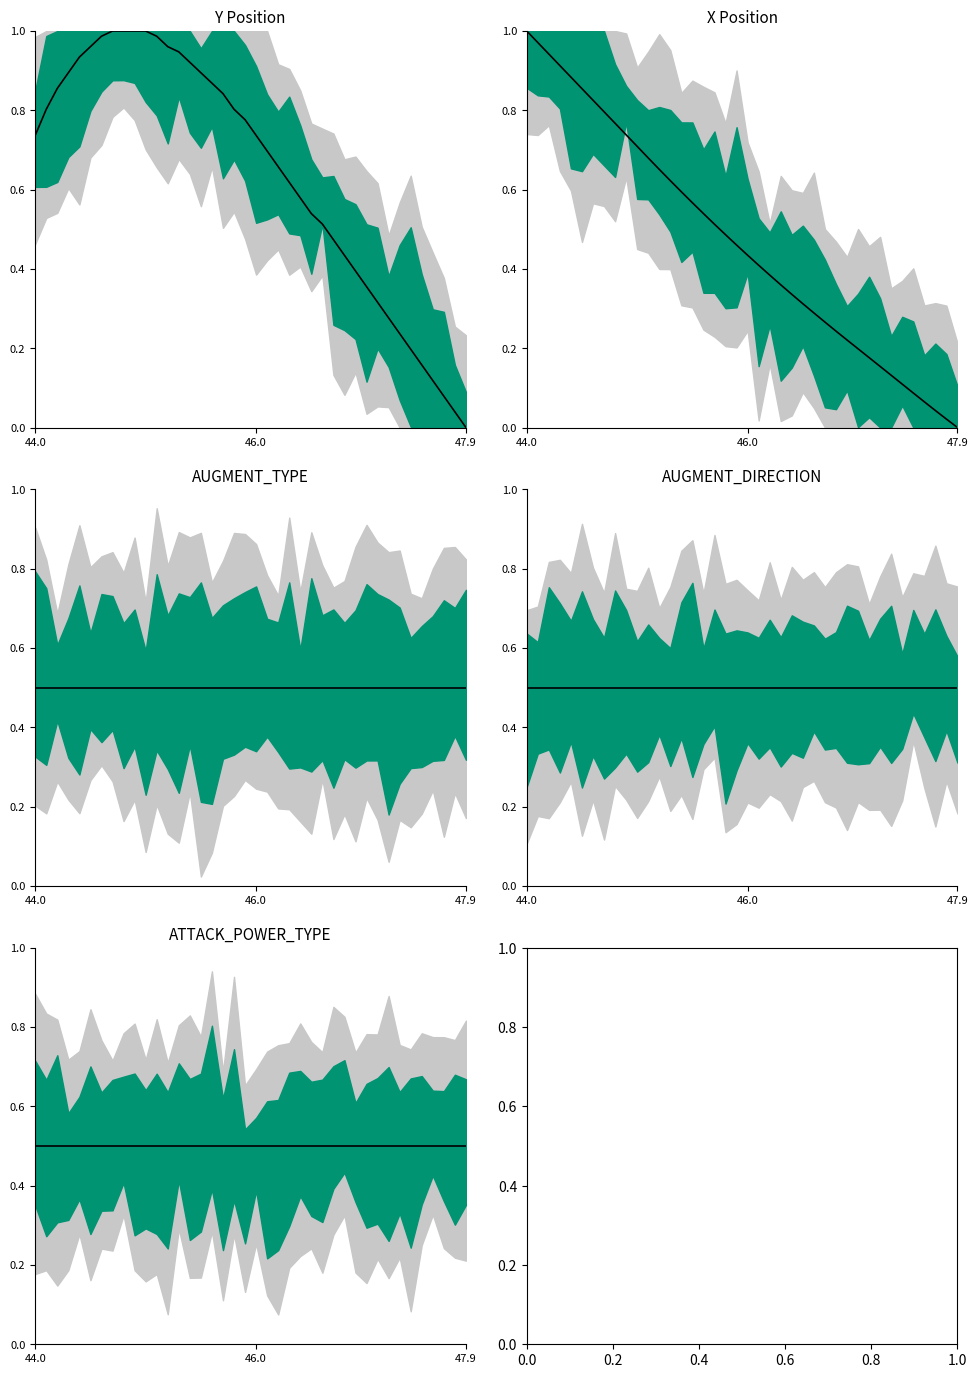

The value of Y at 29 is 0.4. True or false?

True